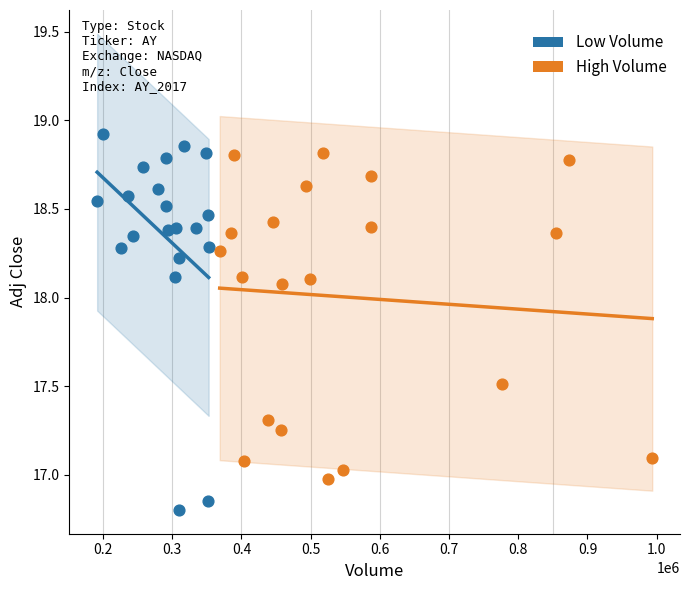

Which series contains the lowest Y value?

Low Volume